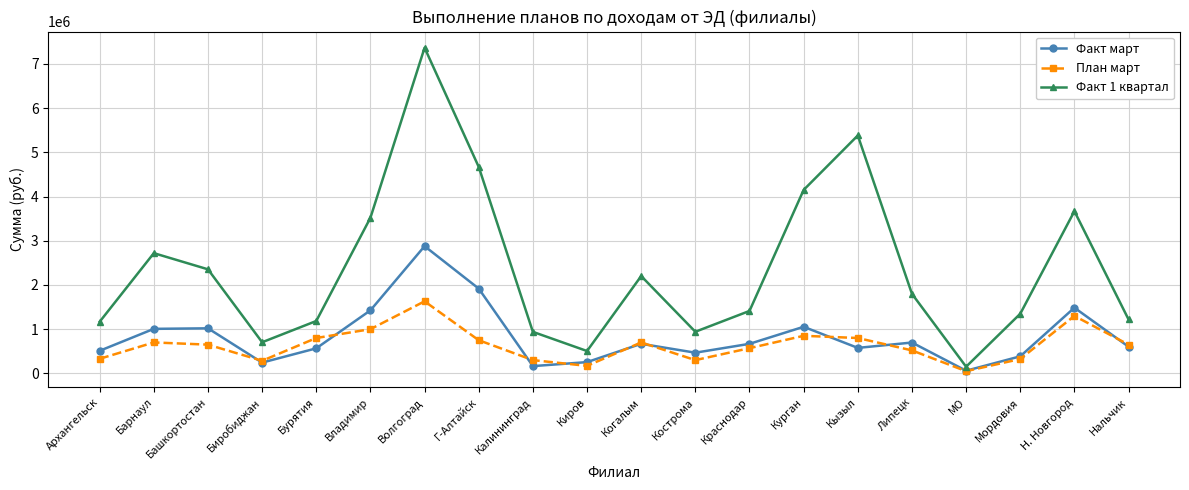

What is the label of the 5th point from the right?

Липецк